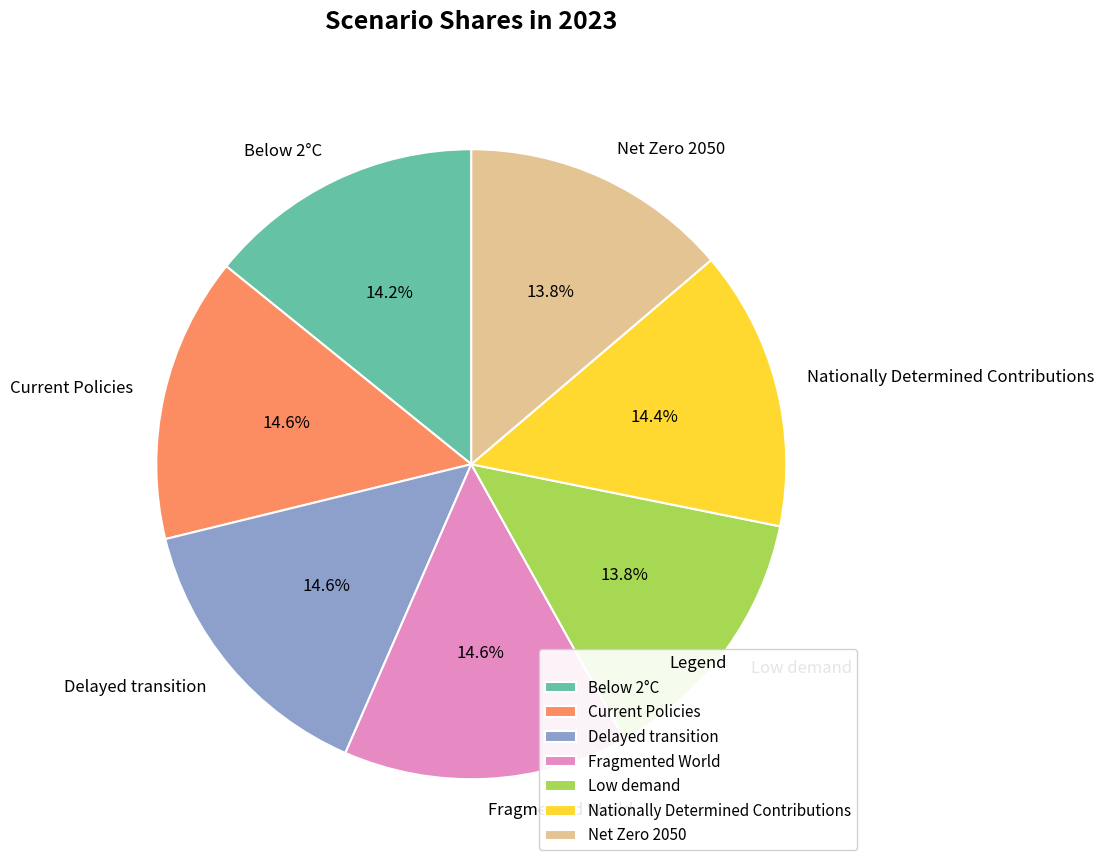

What percentage is the Low demand slice, to the nearest percent?

14%